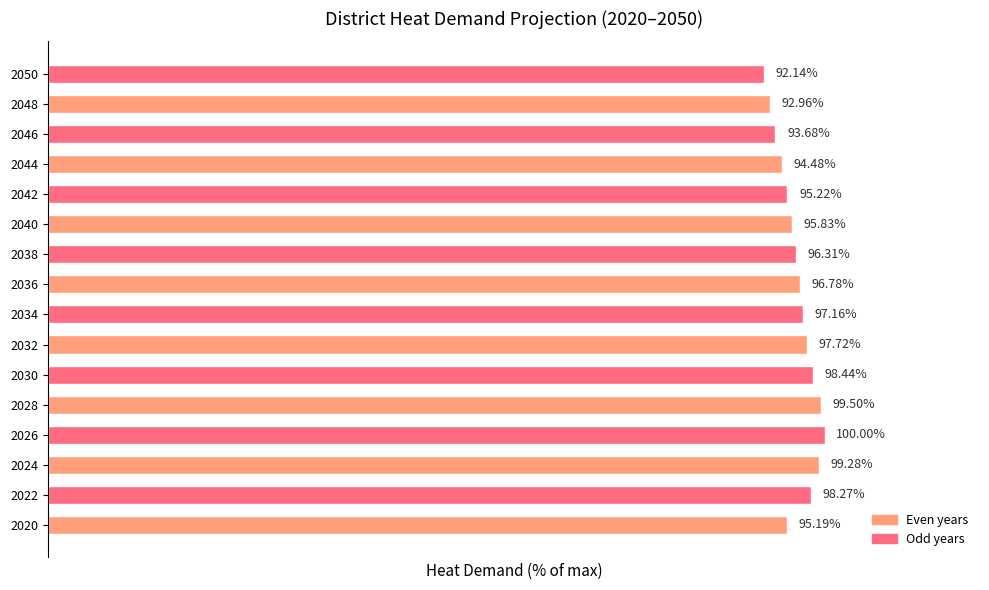

List the labels in order of value, smallest first.

2050, 2048, 2046, 2044, 2020, 2042, 2040, 2038, 2036, 2034, 2032, 2022, 2030, 2024, 2028, 2026